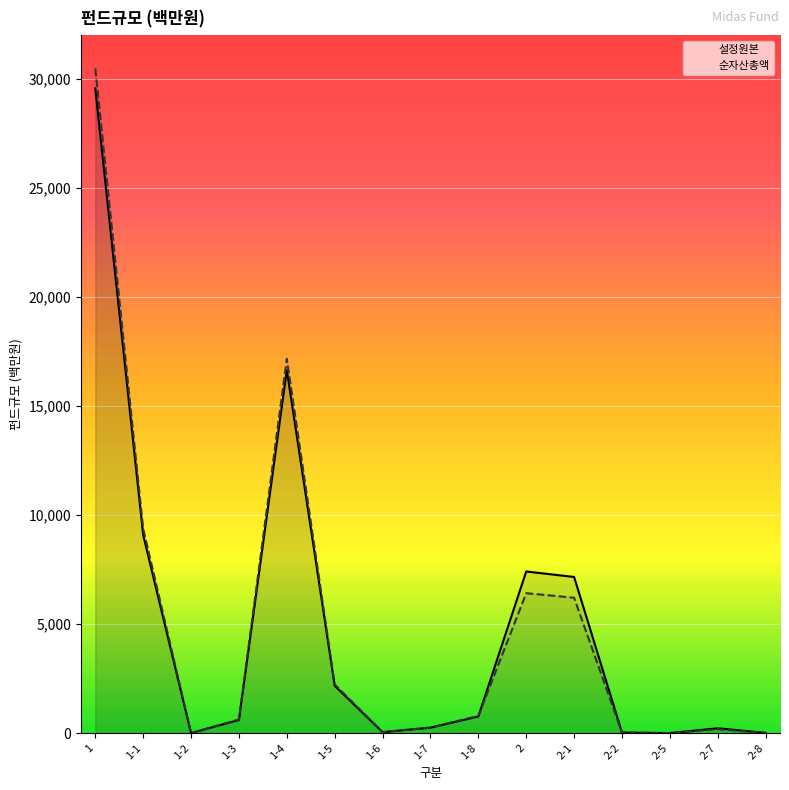

After their last crossing, which series has the higher values: 설정원본 or 순자산총액?

설정원본